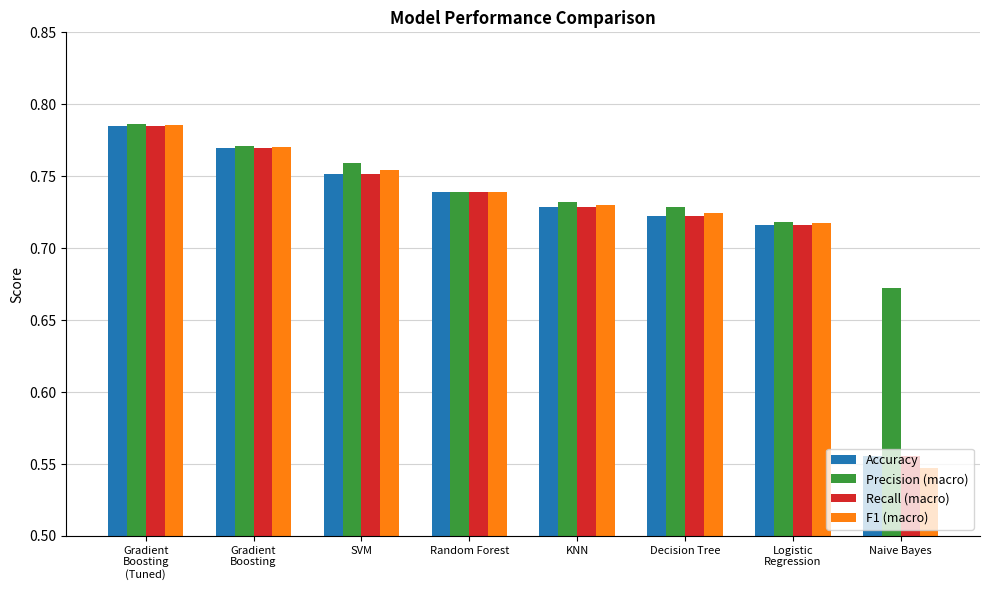

What is the total value across all series at Naive Bayes?

2.3